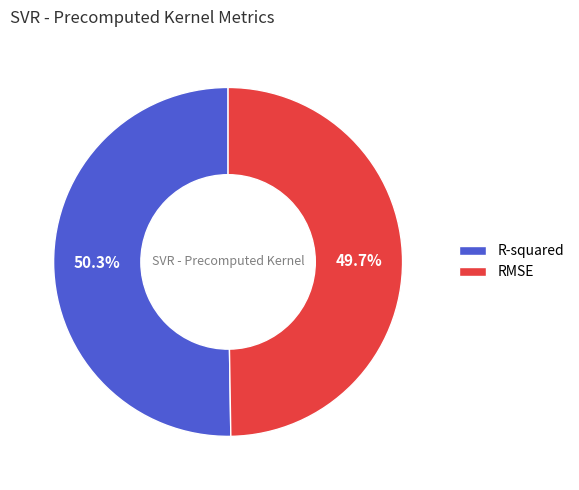

Does any single category account for the majority?

Yes